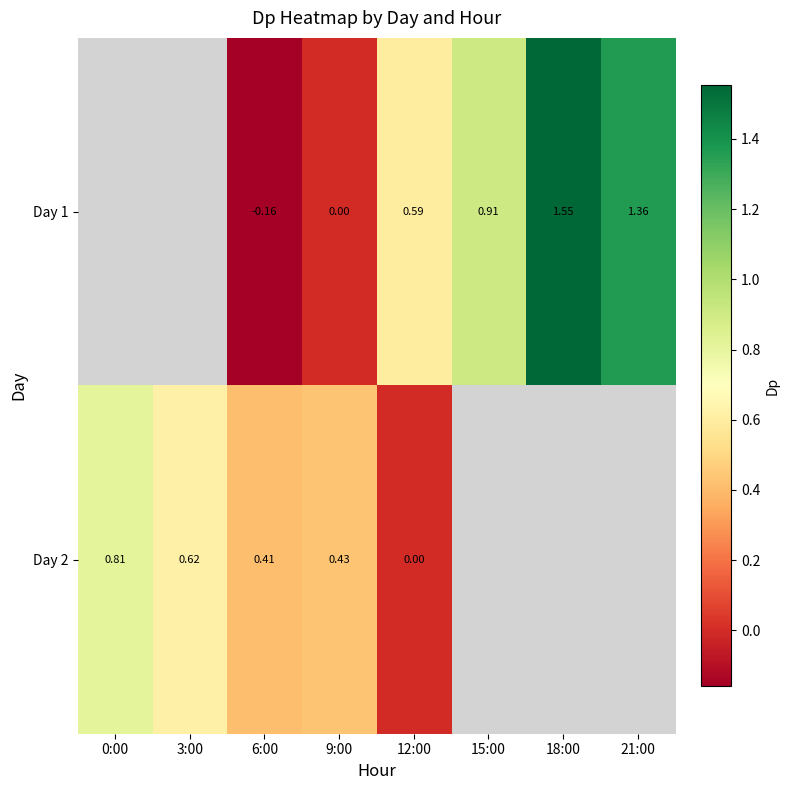

Is the value of Day 1 at 9:00 greater than the value of Day 2 at 9:00?

No